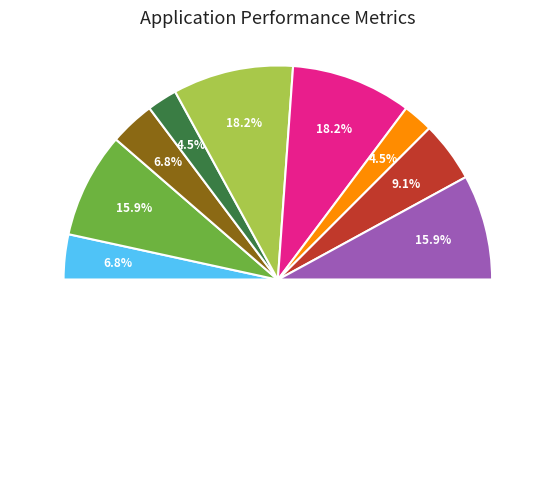

To the nearest percent, what is the difference between the P4 and P6 slice percentages?

14%